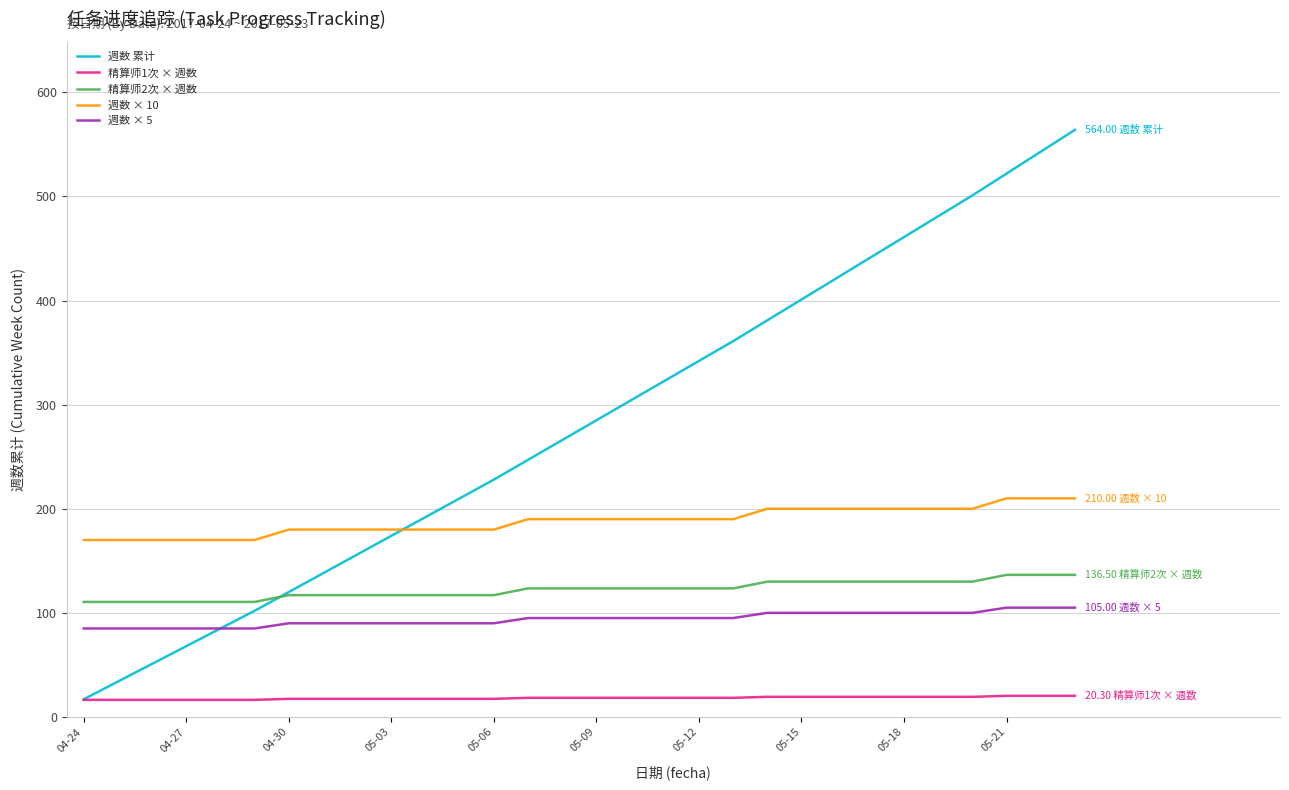

True or false: 週数 × 10 and 精算师2次 × 週数 cross at least once.

False